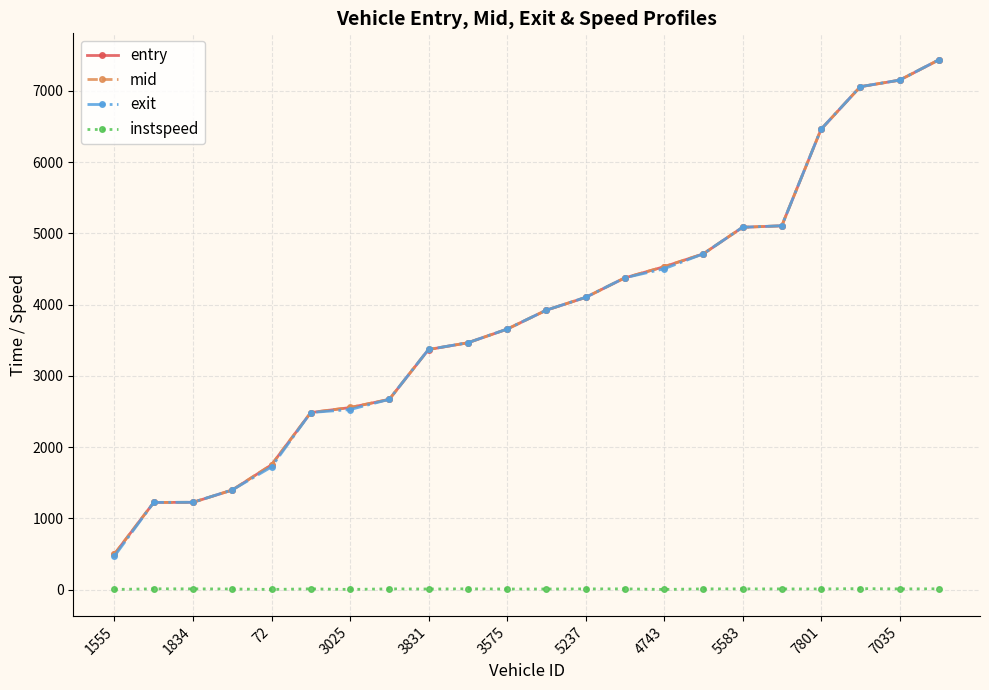

What are all the series names shown in the legend?

entry, mid, exit, instspeed